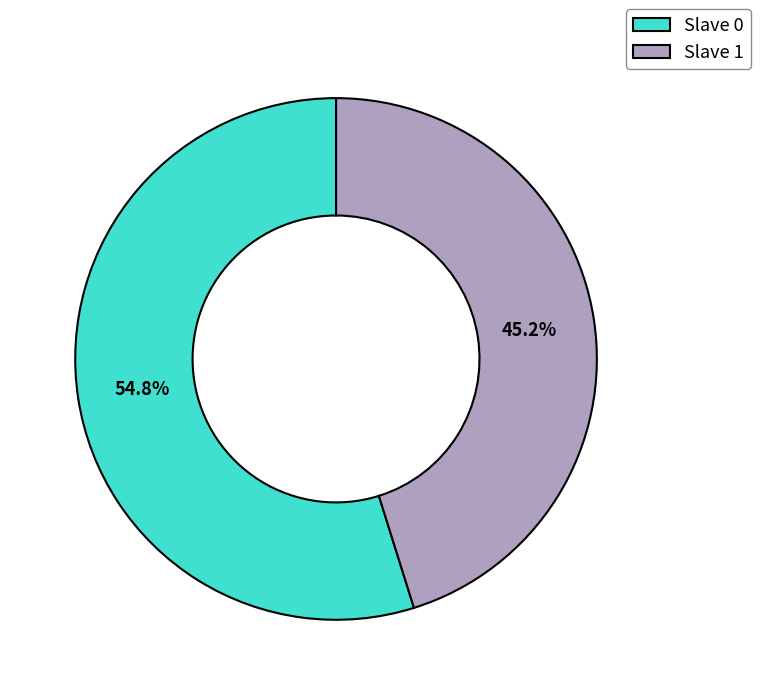

Do Slave 1 and Slave 0 together represent more than half of the pie?

Yes